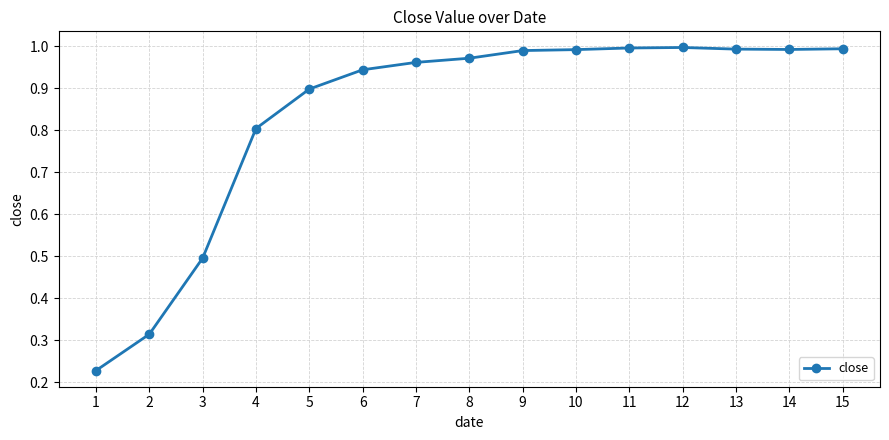

What is the change in value from 5 to 8?

+0.1